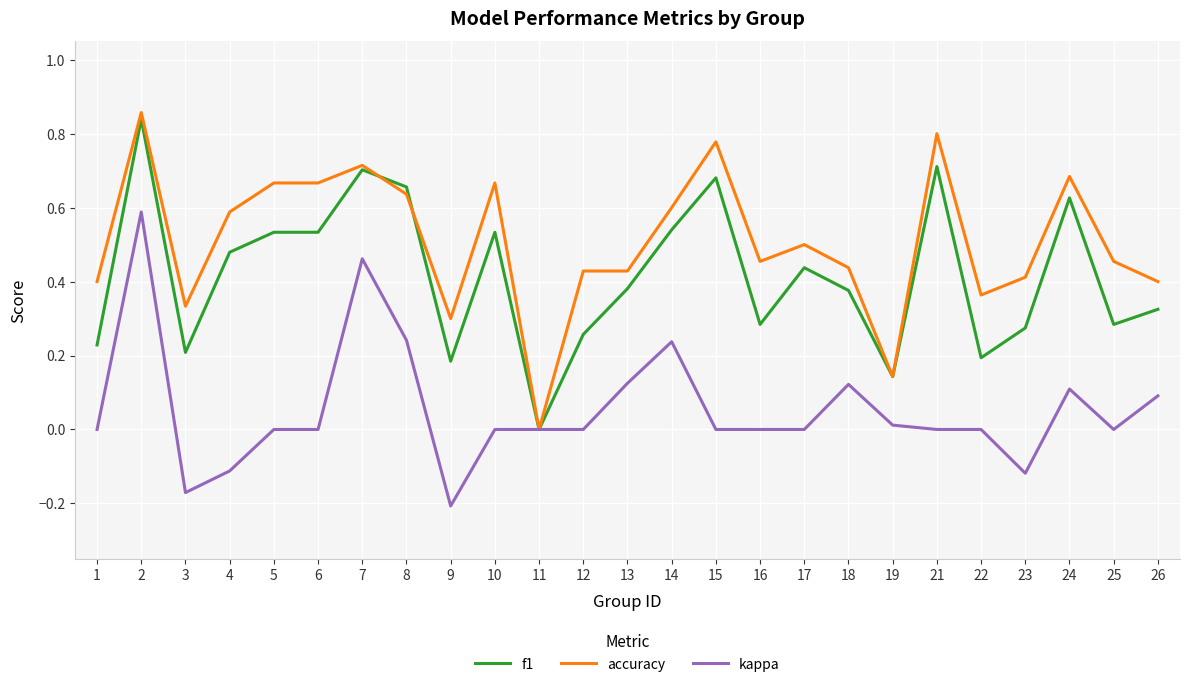

At which category does kappa reach its first local peak?

2